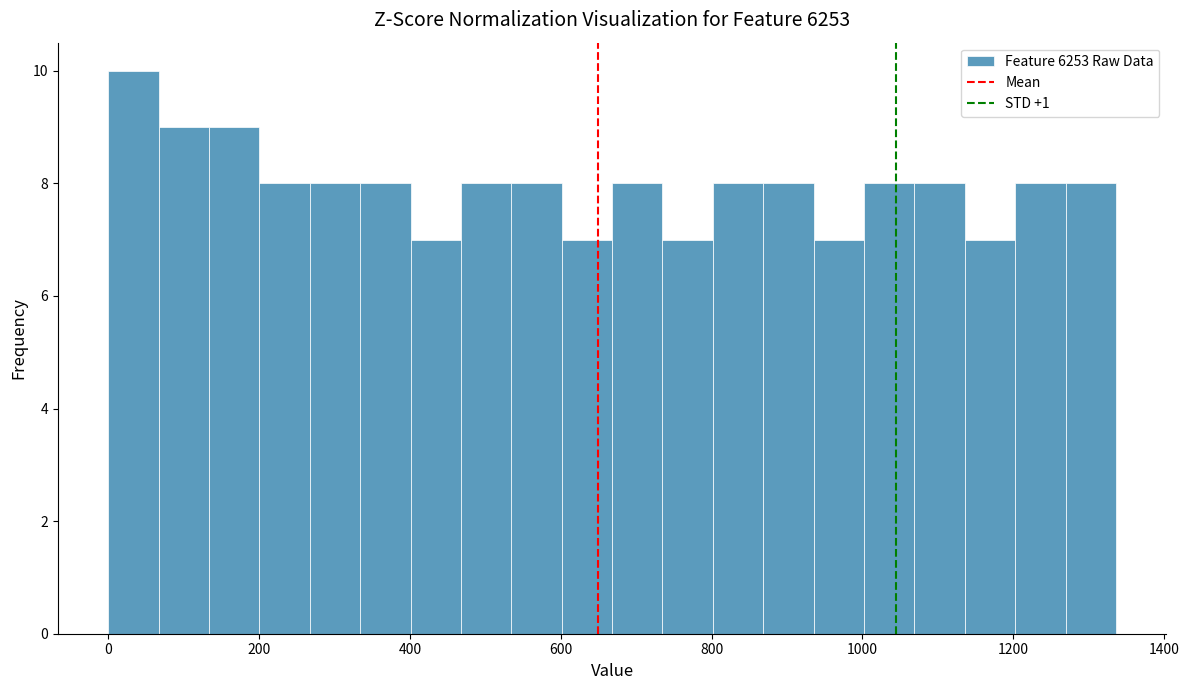

Around what value on the x-axis is the tallest bar? Give the approximate position of its centre, as read against the axis.

40